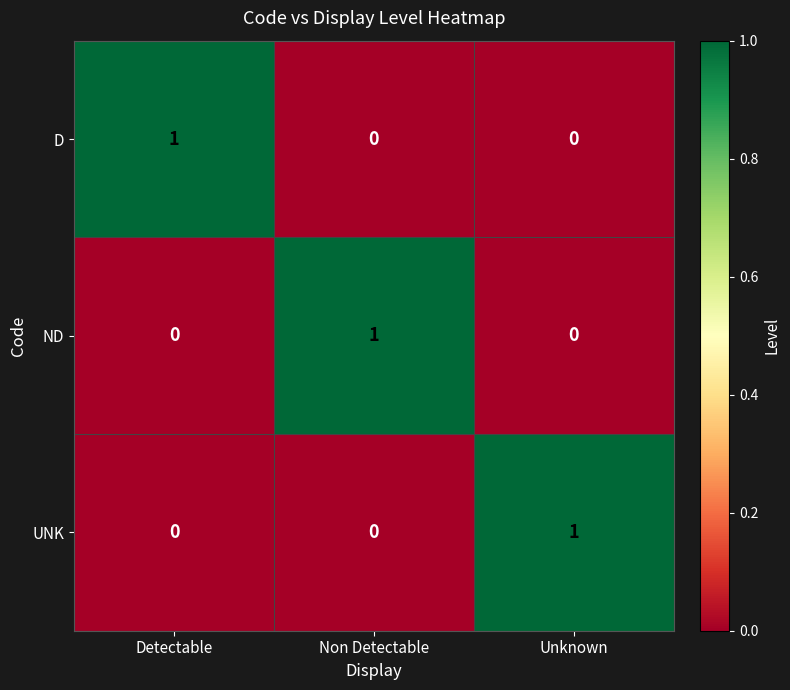

How many distinct data groups are displayed?

3